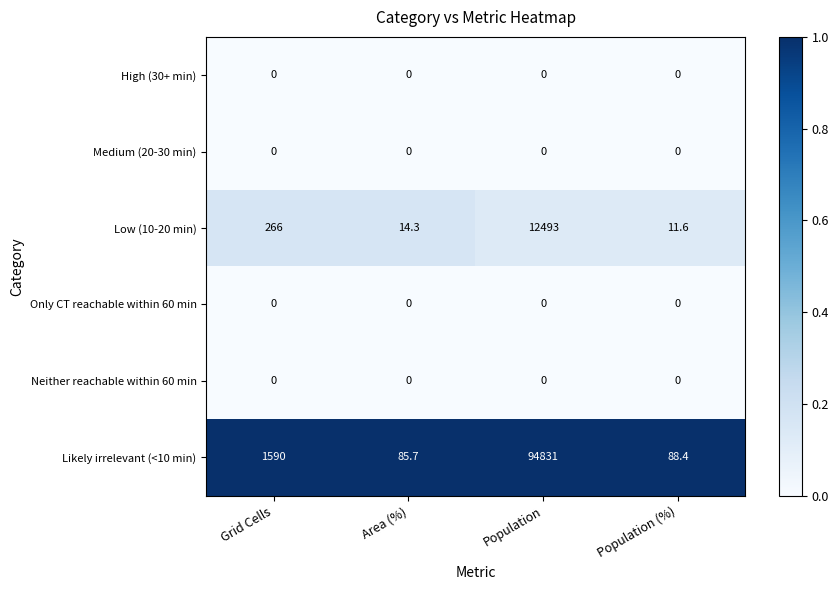

Which category has the highest value across all series?

Population